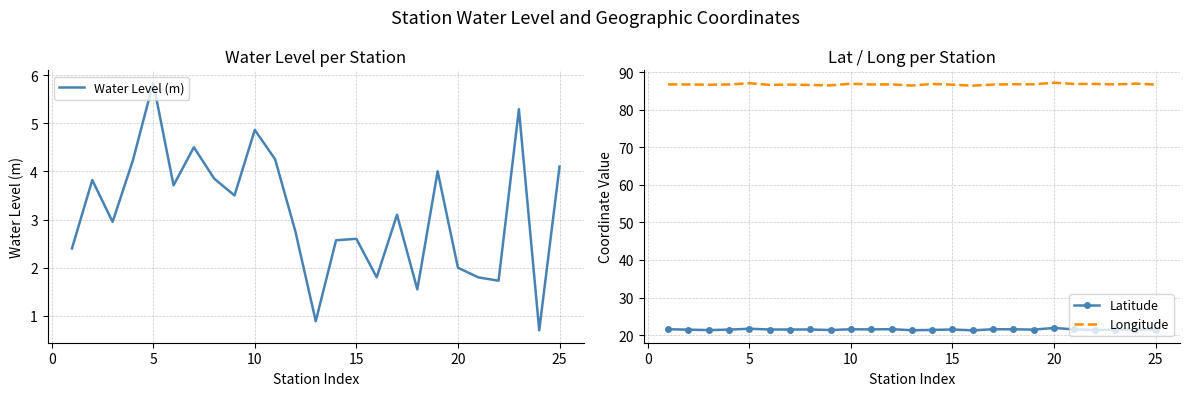

True or false: Longitude and Latitude intersect in this chart.

False